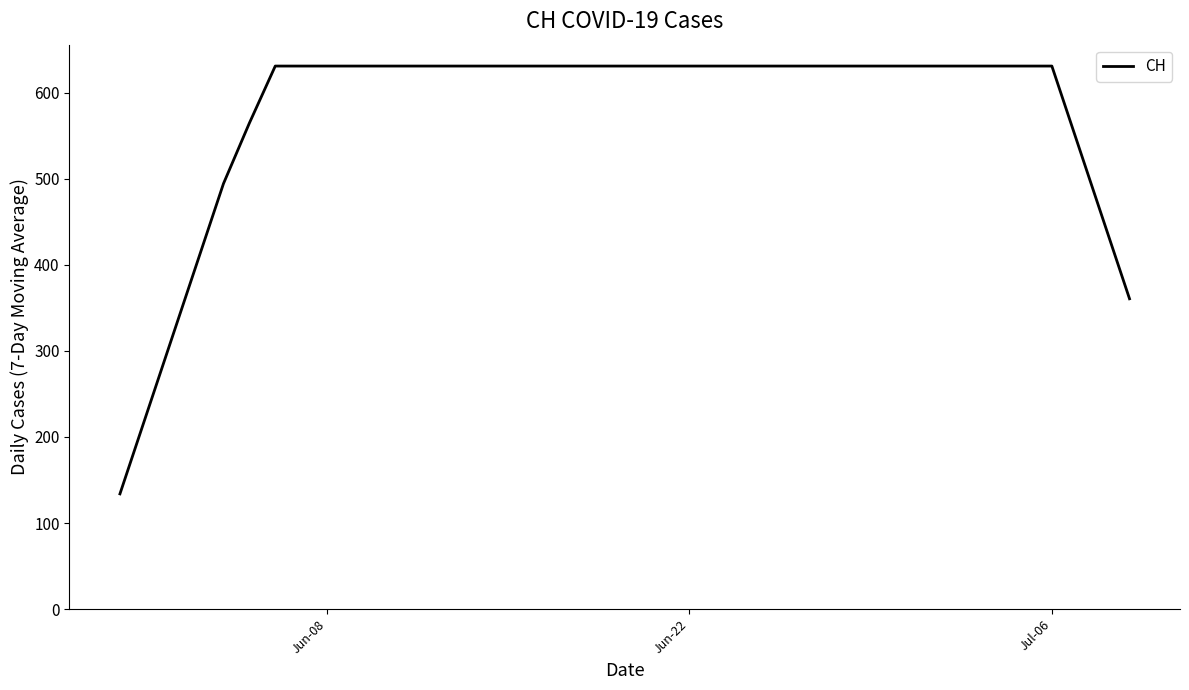

What is the smallest value displayed?

133.9